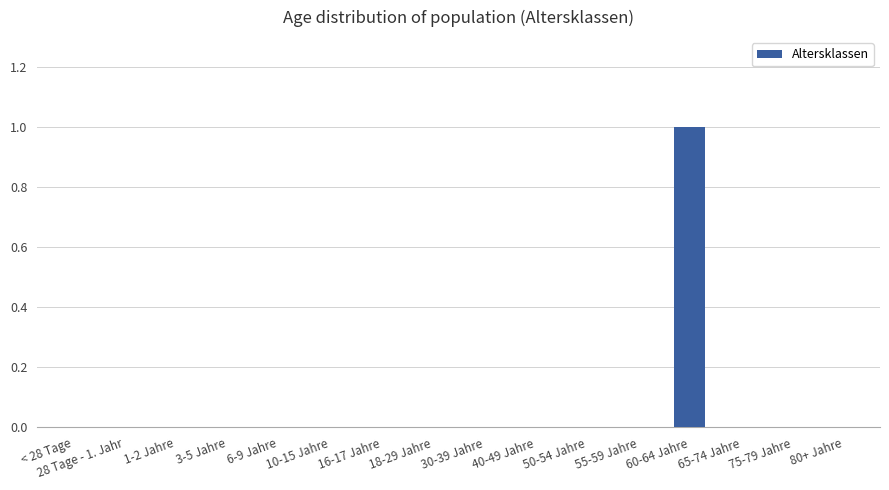

Is it true that the value at 10-15 Jahre is 0?

True